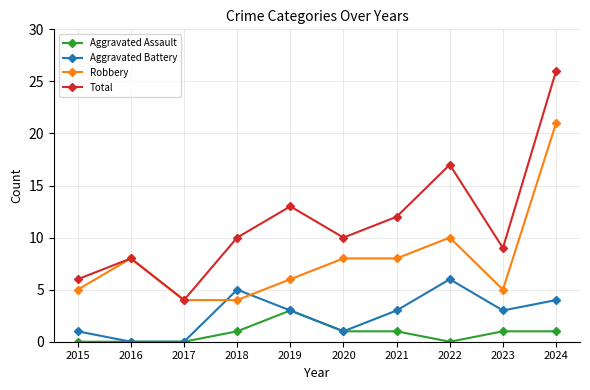

What is the maximum value for Total?

26